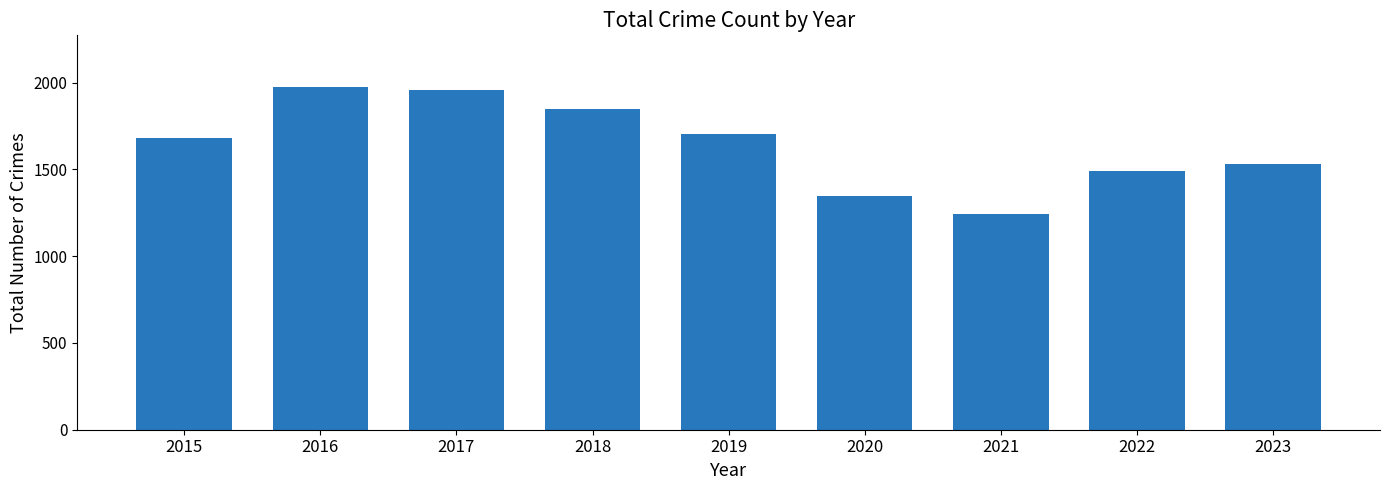

How many values are below 1683?

4